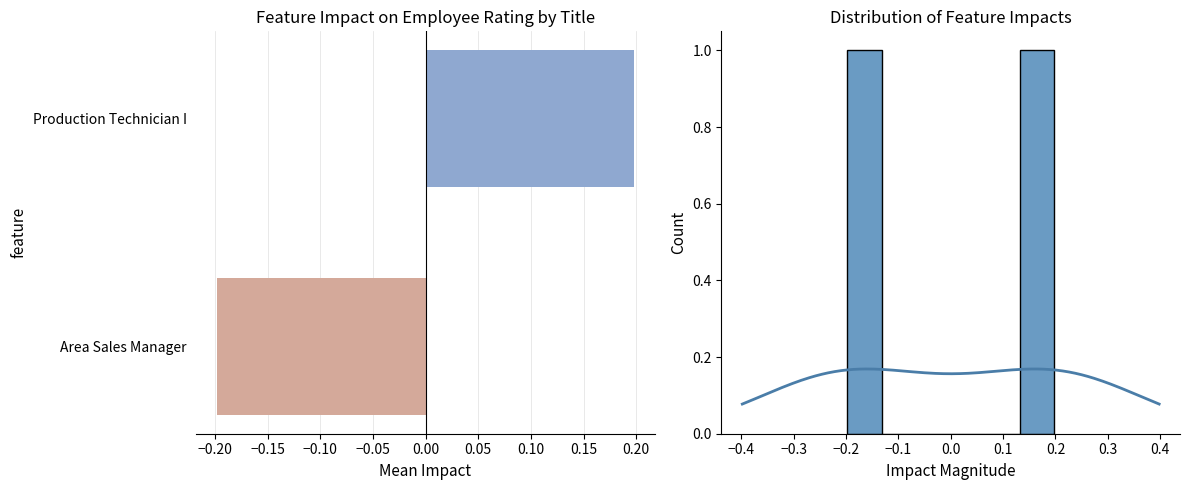

What is the value of the 2nd bar from the left?

0.2